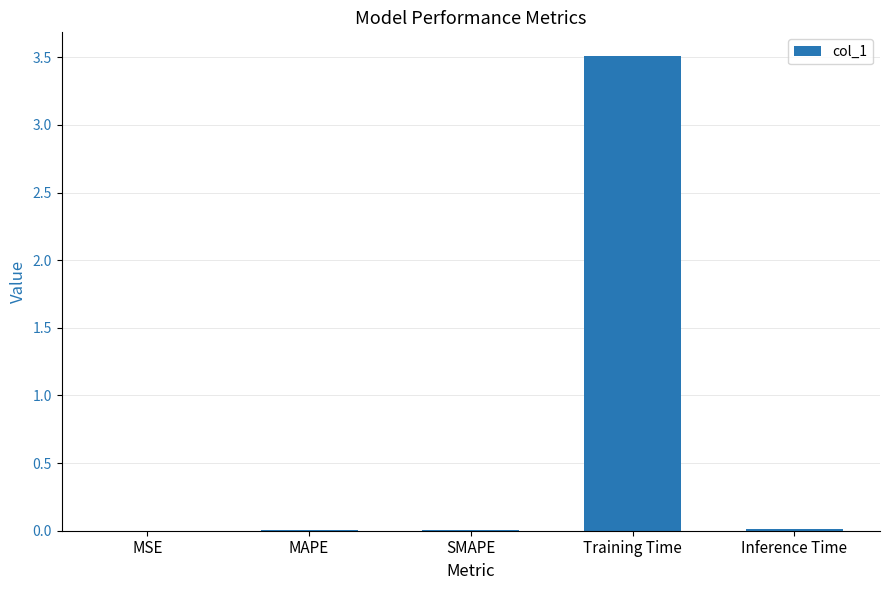

How many data points does each series have?

5